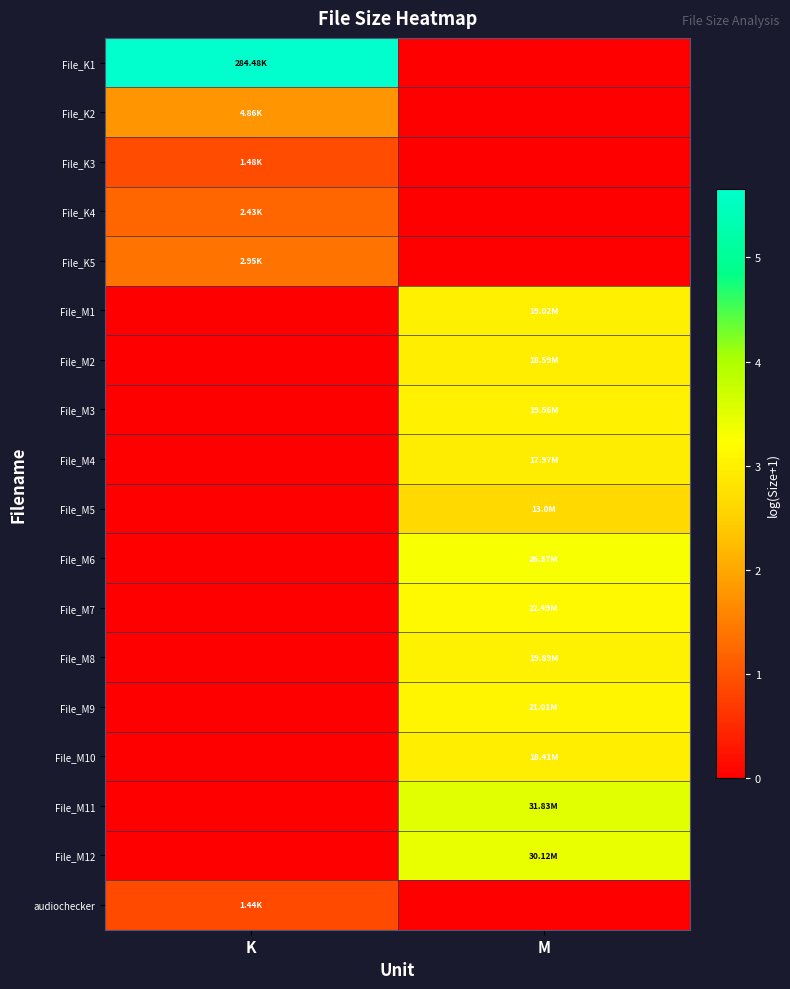

Reading right to left, transcribe all the data shown in this chart.

File_K1: M=0.0	K=5.7
File_K2: M=0.0	K=1.8
File_K3: M=0.0	K=0.9
File_K4: M=0.0	K=1.2
File_K5: M=0.0	K=1.4
File_M1: M=3.0	K=0.0
File_M2: M=3.0	K=0.0
File_M3: M=3.0	K=0.0
File_M4: M=2.9	K=0.0
File_M5: M=2.6	K=0.0
File_M6: M=3.3	K=0.0
File_M7: M=3.2	K=0.0
File_M8: M=3.0	K=0.0
File_M9: M=3.1	K=0.0
File_M10: M=3.0	K=0.0
File_M11: M=3.5	K=0.0
File_M12: M=3.4	K=0.0
audiochecker: M=0.0	K=0.9